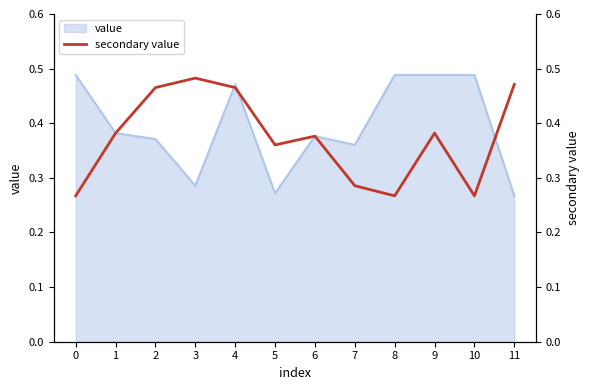

Is it true that value equals 0.1 at 2?

False